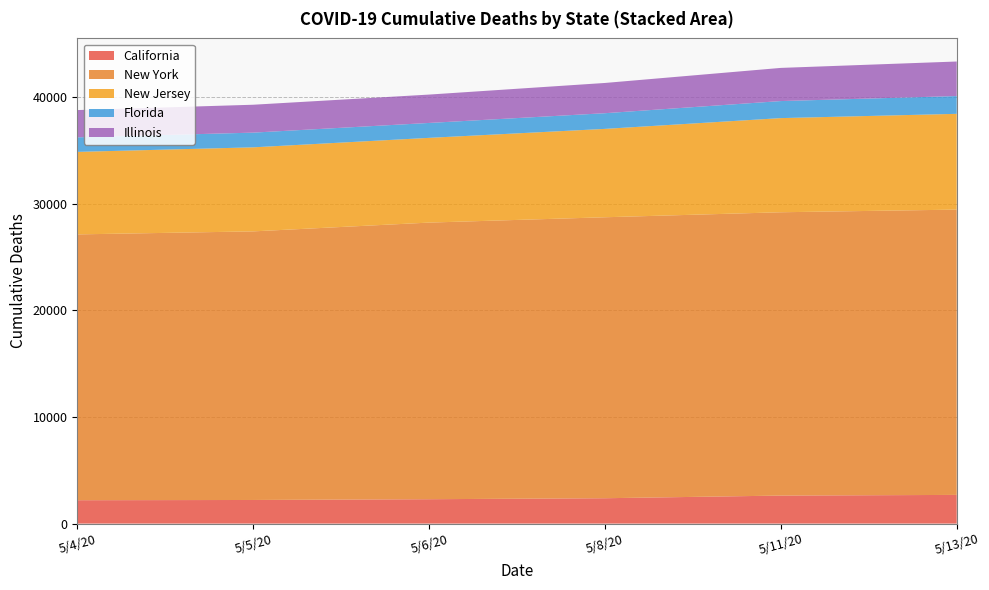

What is the total value across all series at 5/4/20?

38801